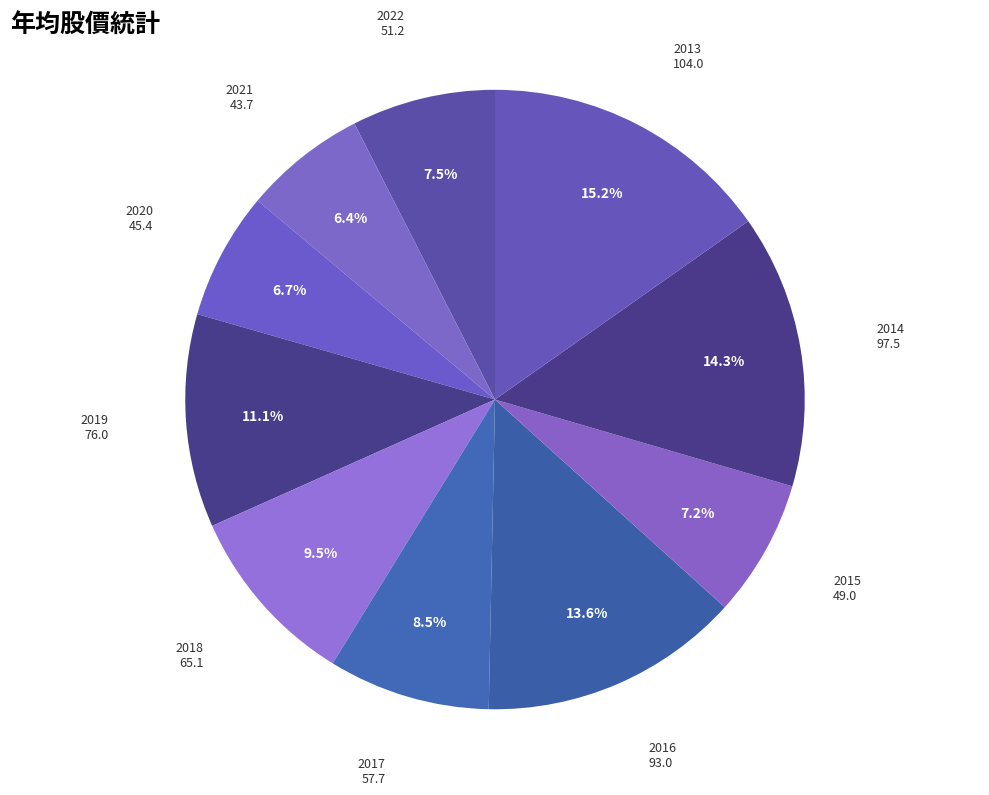

How many segments does this pie chart have?

10